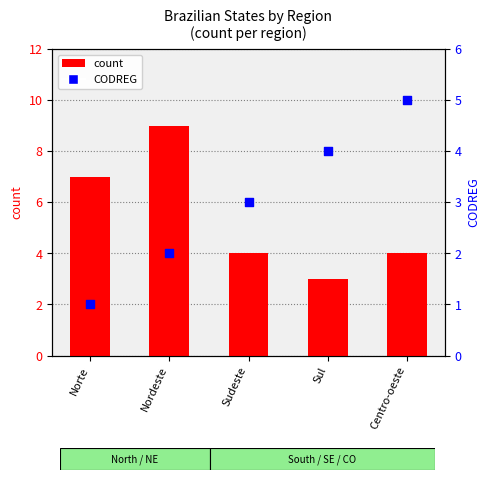

What is the total value across all series at Sul?

7